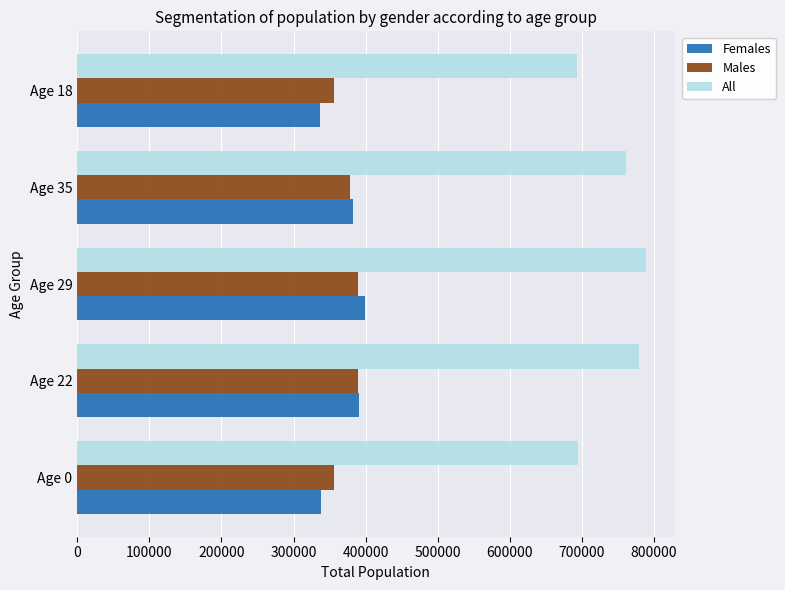

The value of Males at Age 18 is 356740. True or false?

True